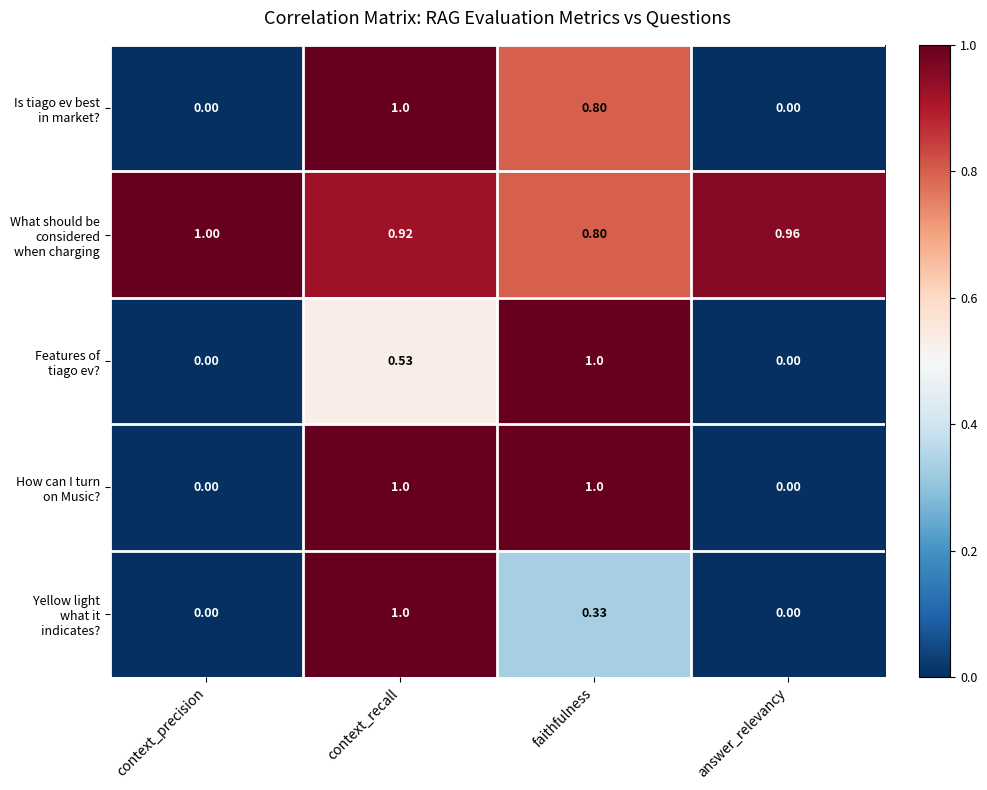

At which category is the sum across all series the highest?

context_recall